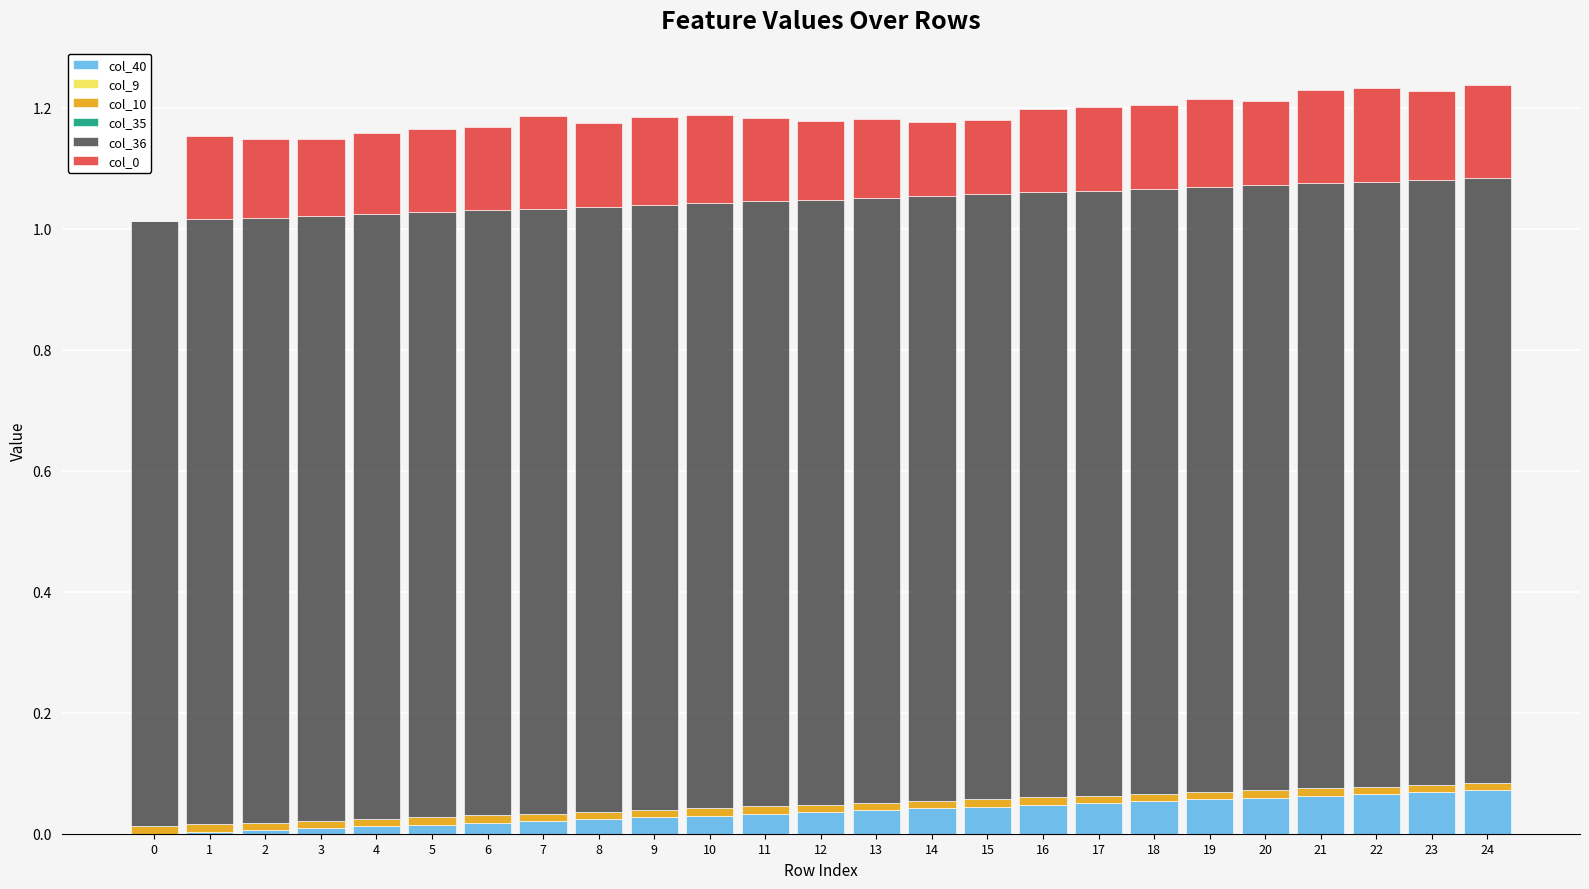

Does the chart contain stacked bars?

Yes